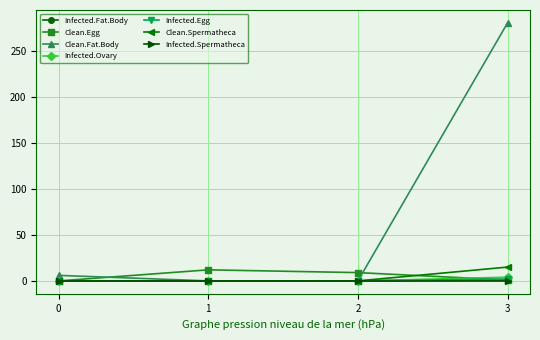

True or false: Infected.Spermatheca has more than 2 interior local peaks.

False